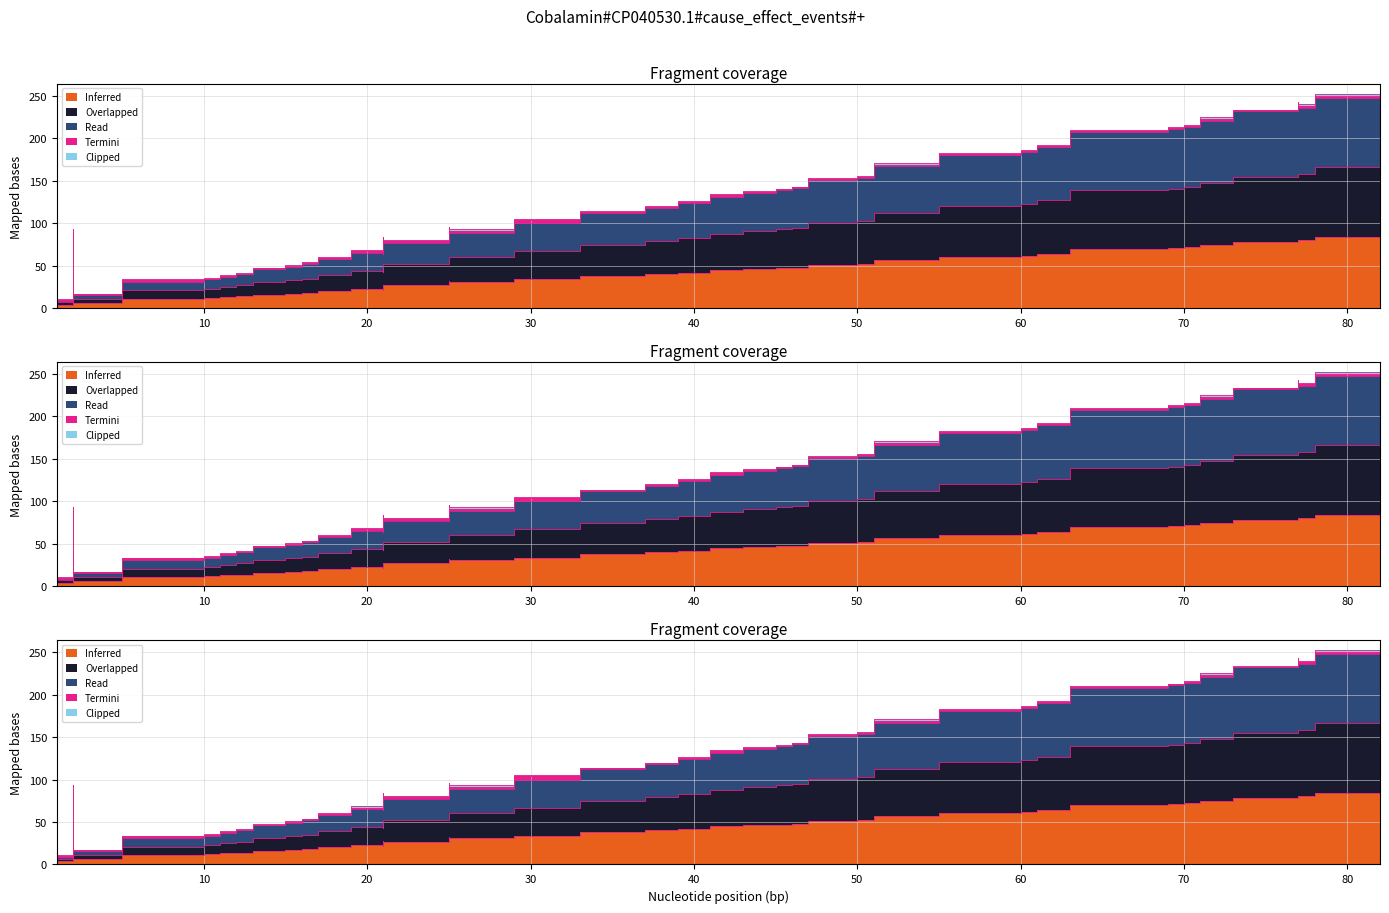

Which category has the highest value in the Overlapped series?

82